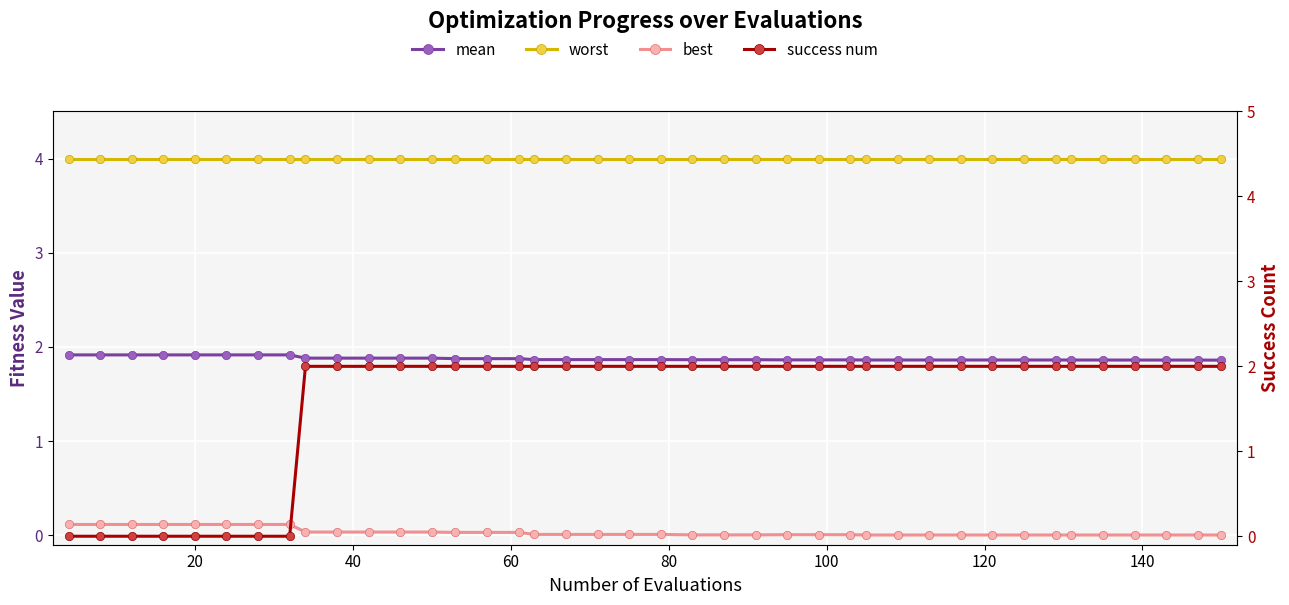

Rank the series by their maximum value, from highest to lowest.

worst, success num, mean, best